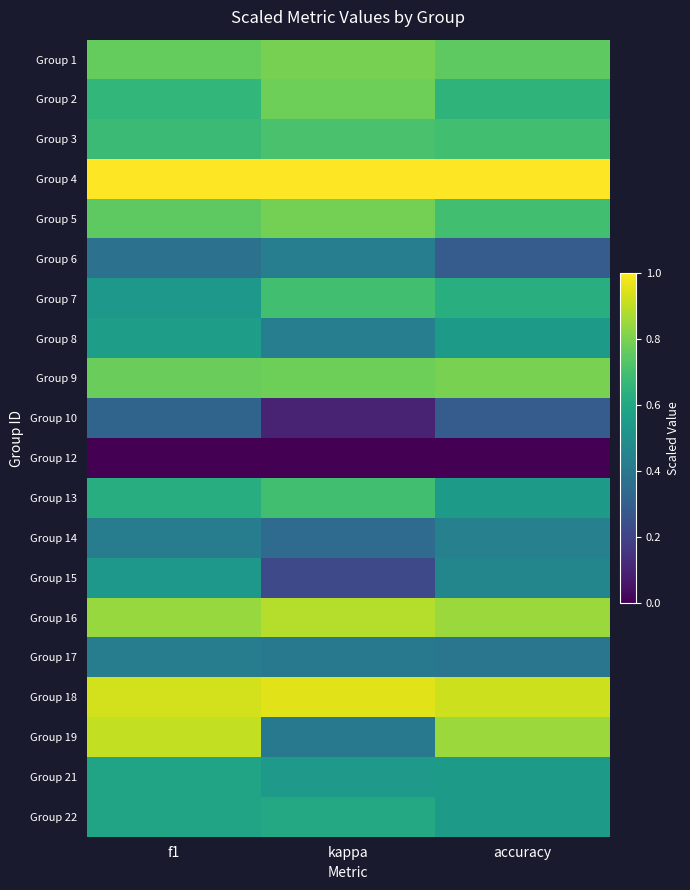

Reading right to left, transcribe all the data shown in this chart.

Group 1: accuracy=0.8	kappa=0.8	f1=0.8
Group 2: accuracy=0.7	kappa=0.8	f1=0.7
Group 3: accuracy=0.7	kappa=0.7	f1=0.7
Group 4: accuracy=1.0	kappa=1.0	f1=1.0
Group 5: accuracy=0.7	kappa=0.8	f1=0.8
Group 6: accuracy=0.3	kappa=0.4	f1=0.4
Group 7: accuracy=0.6	kappa=0.7	f1=0.5
Group 8: accuracy=0.5	kappa=0.4	f1=0.6
Group 9: accuracy=0.8	kappa=0.8	f1=0.8
Group 10: accuracy=0.3	kappa=0.1	f1=0.3
Group 12: accuracy=0.0	kappa=0.0	f1=0.0
Group 13: accuracy=0.5	kappa=0.7	f1=0.6
Group 14: accuracy=0.4	kappa=0.3	f1=0.4
Group 15: accuracy=0.5	kappa=0.2	f1=0.5
Group 16: accuracy=0.8	kappa=0.9	f1=0.8
Group 17: accuracy=0.4	kappa=0.4	f1=0.4
Group 18: accuracy=0.9	kappa=1.0	f1=0.9
Group 19: accuracy=0.8	kappa=0.4	f1=0.9
Group 21: accuracy=0.5	kappa=0.5	f1=0.6
Group 22: accuracy=0.5	kappa=0.6	f1=0.6